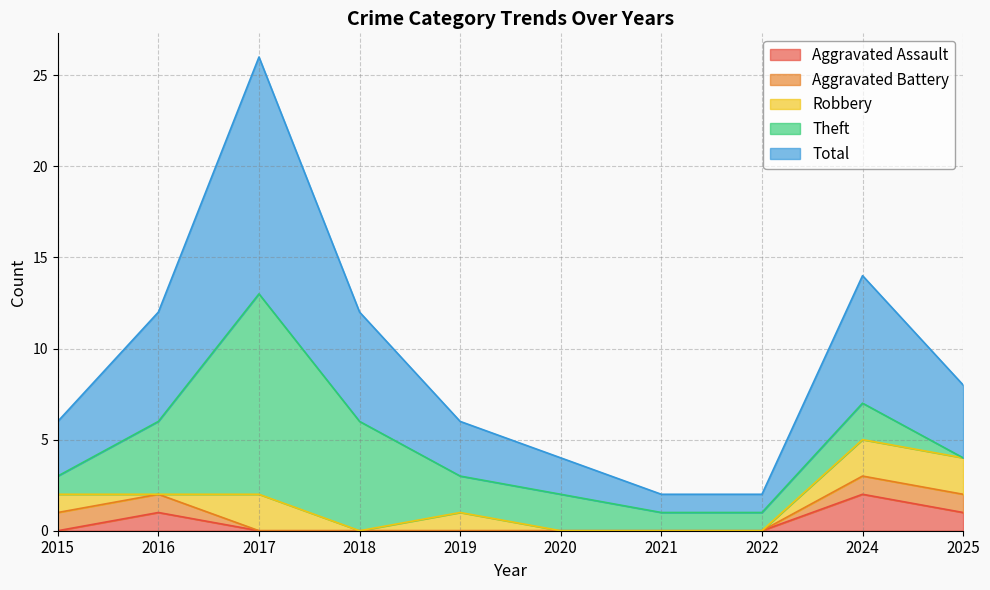

Rank the series by their maximum value, from highest to lowest.

Total, Theft, Aggravated Assault, Robbery, Aggravated Battery